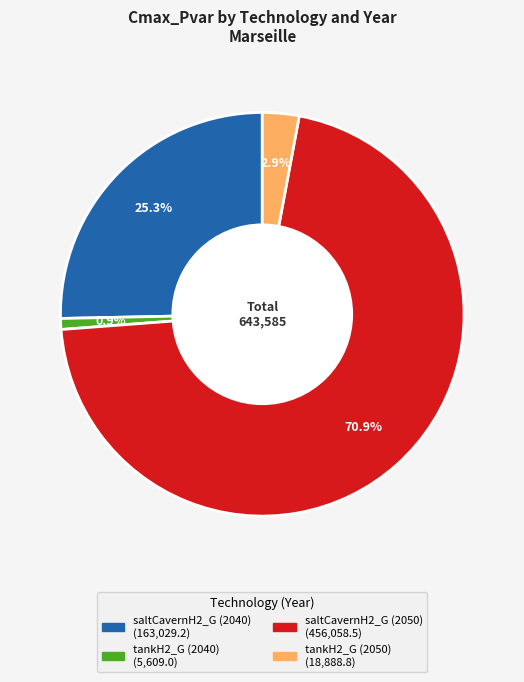

Between saltCavernH2_G (2040) and saltCavernH2_G (2050), which is larger?

saltCavernH2_G (2050)